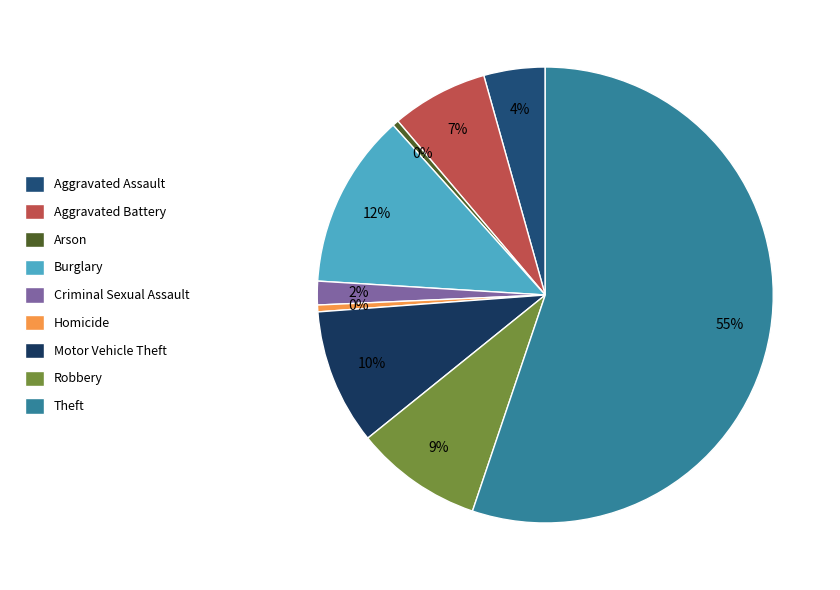

To the nearest percent, what is the difference between the Theft and Homicide slice percentages?

55%